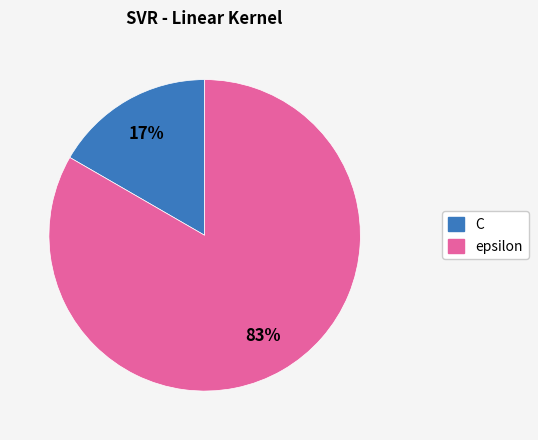

To the nearest percent, what is the combined percentage of epsilon and C?

100%